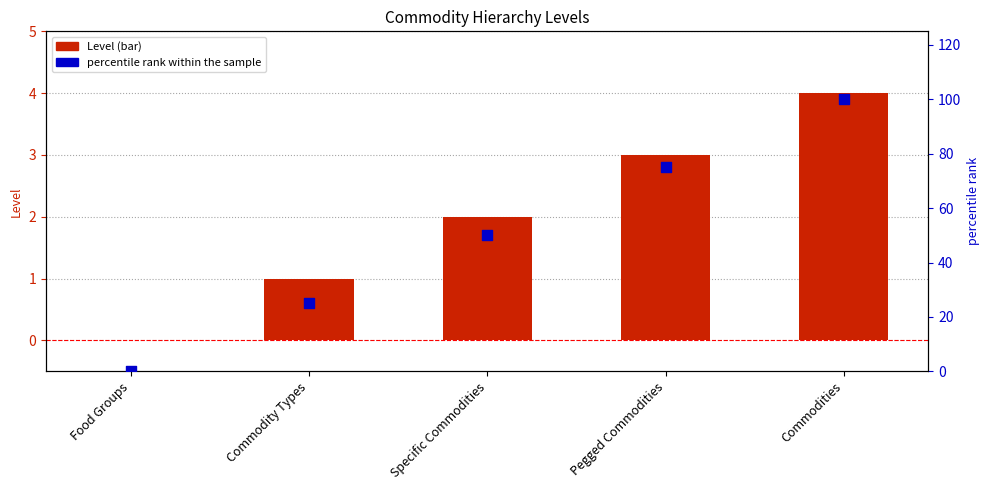

At how many categories does at least one series exceed 68?

2